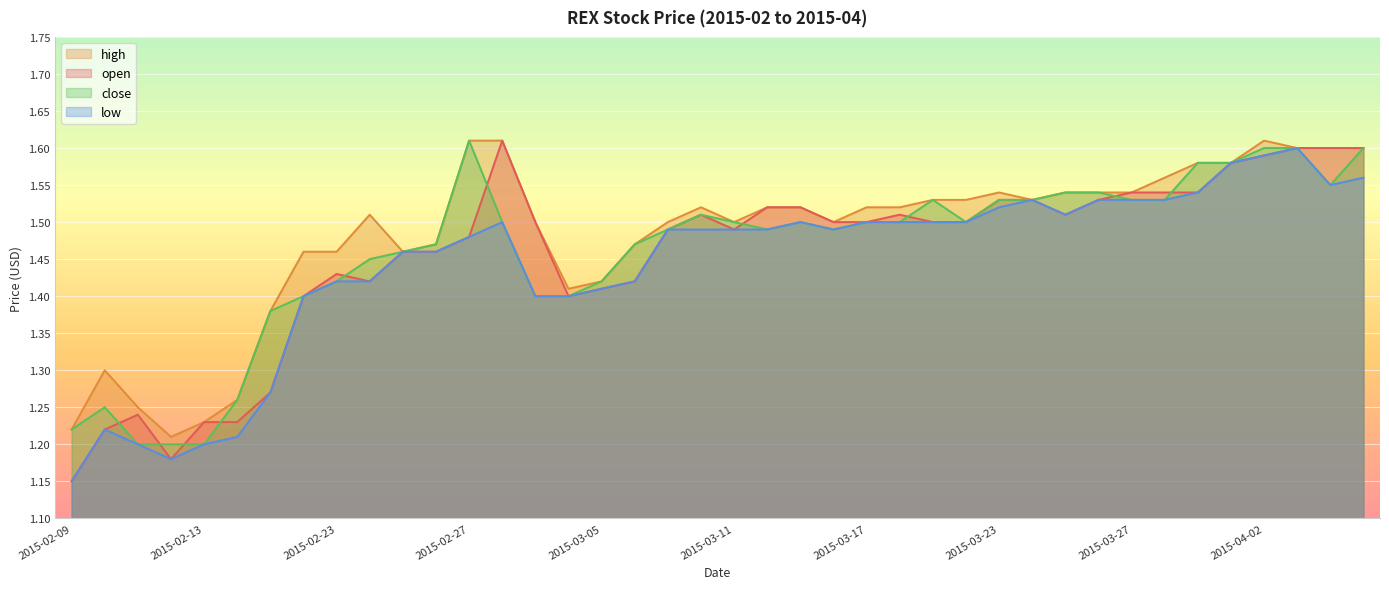

What is the lowest value of the low series?

1.1